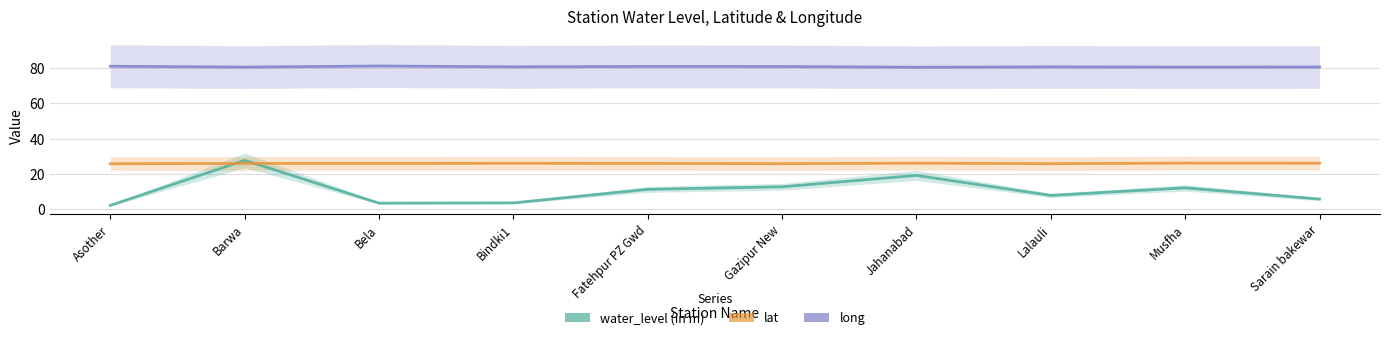

Is it true that water_level (in m) equals 19.2 at Fatehpur PZ Gwd?

False